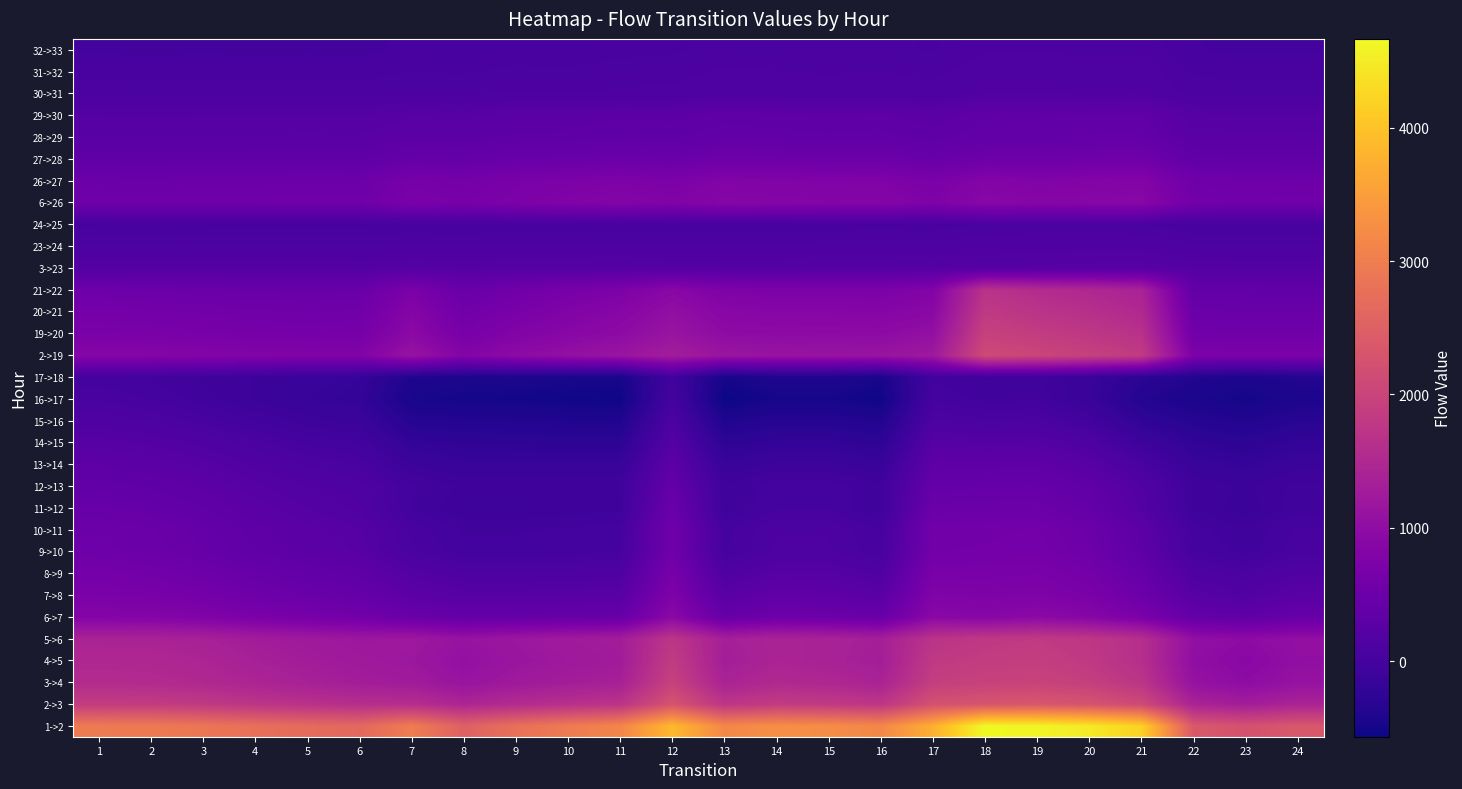

What is the difference between the highest and lowest values at 16?

3705.6